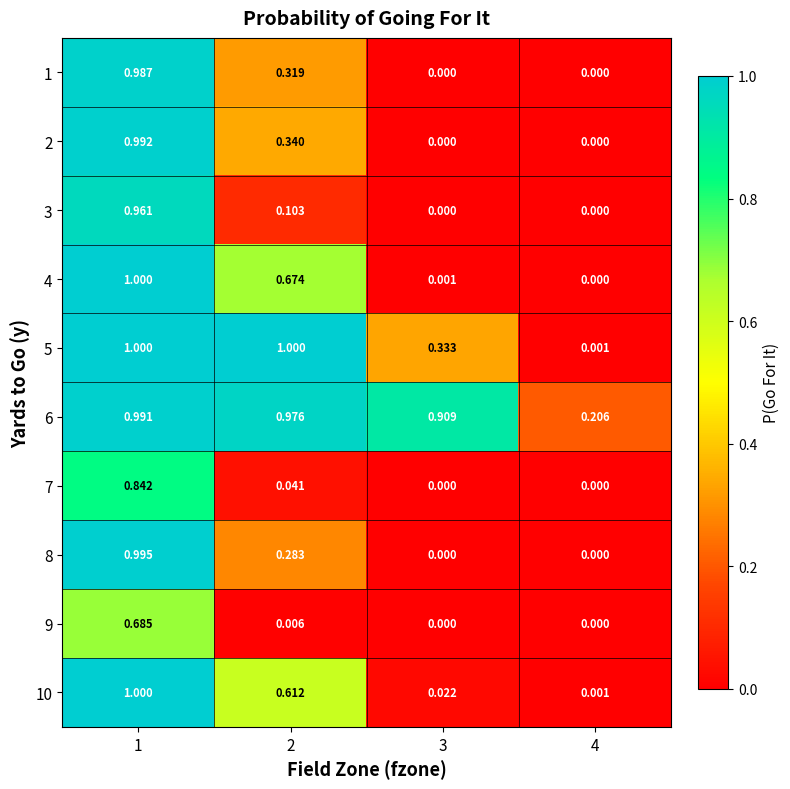

How many distinct data groups are displayed?

10